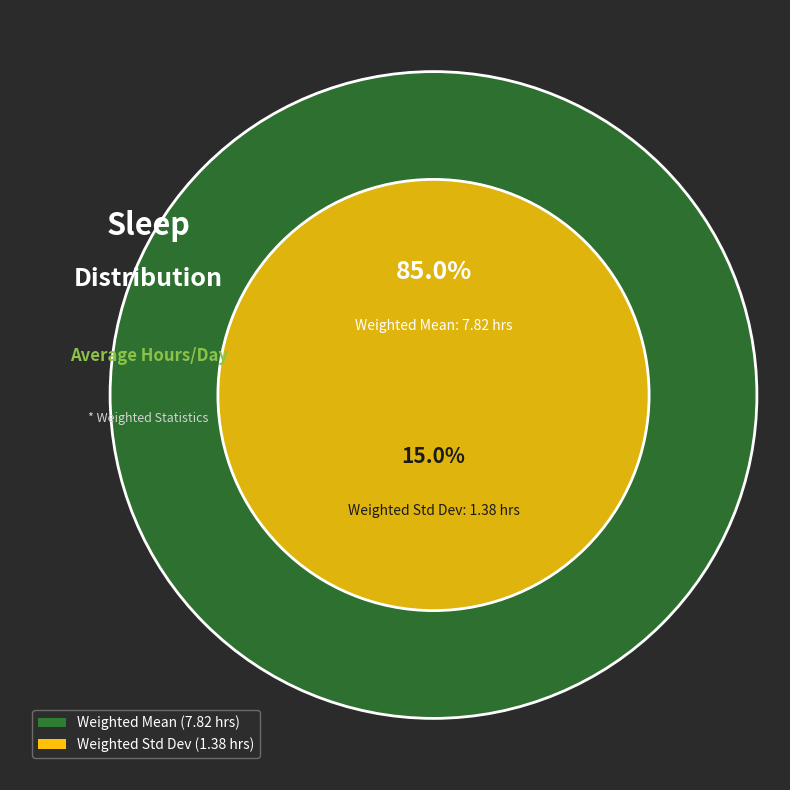

The Weighted Mean slice represents 96% of the pie. True or false?

False